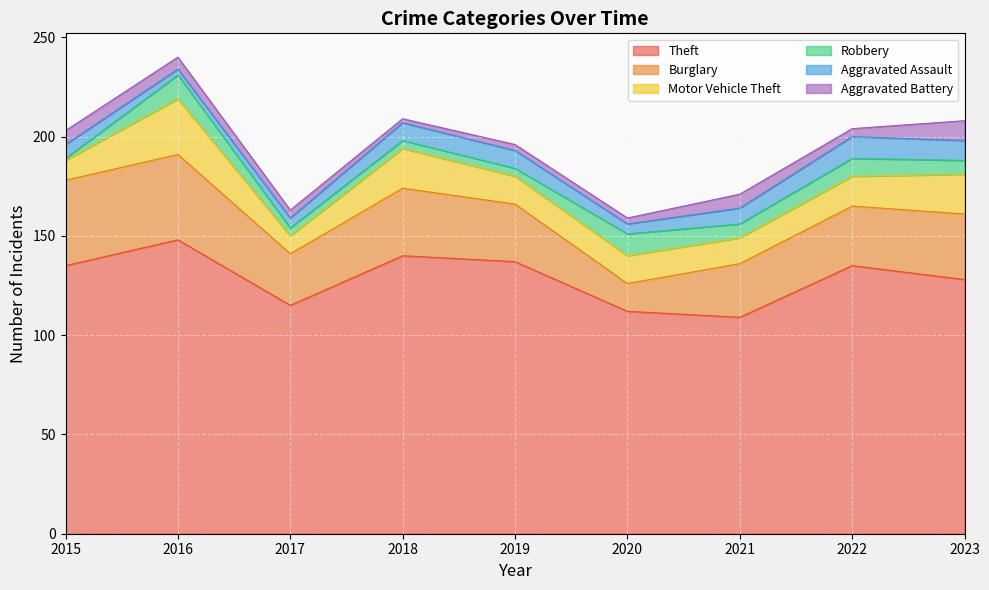

Reading right to left, transcribe all the data shown in this chart.

Theft: 128	135	109	112	137	140	115	148	135
Burglary: 33	30	27	14	29	34	26	43	43
Motor Vehicle Theft: 20	15	13	14	14	20	9	28	10
Robbery: 7	9	7	11	4	4	4	12	1
Aggravated Assault: 10	11	8	5	9	9	5	3	7
Aggravated Battery: 10	4	7	3	3	2	4	6	7